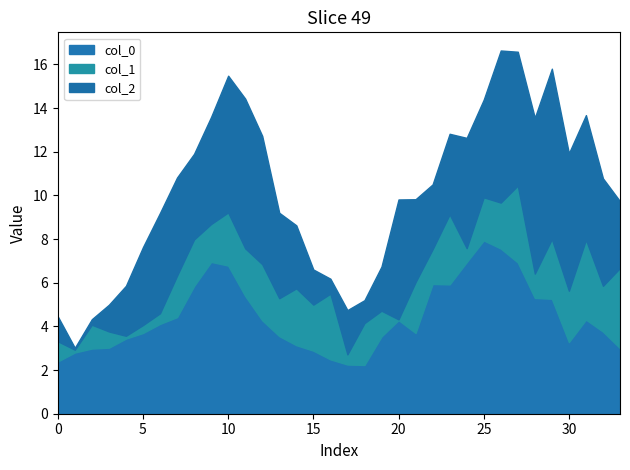

What is the maximum value for col_1?

3.7